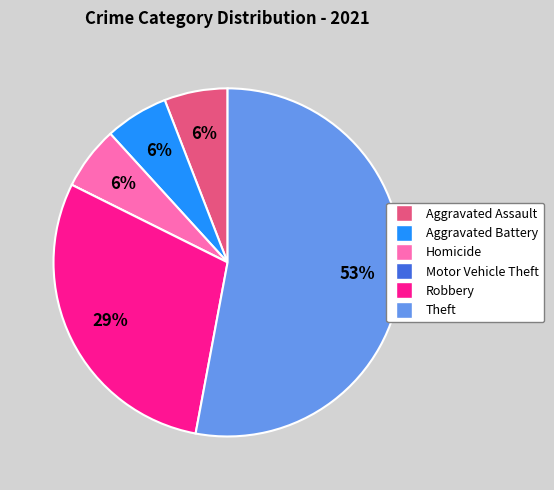

What is the largest slice in the pie chart?

Theft